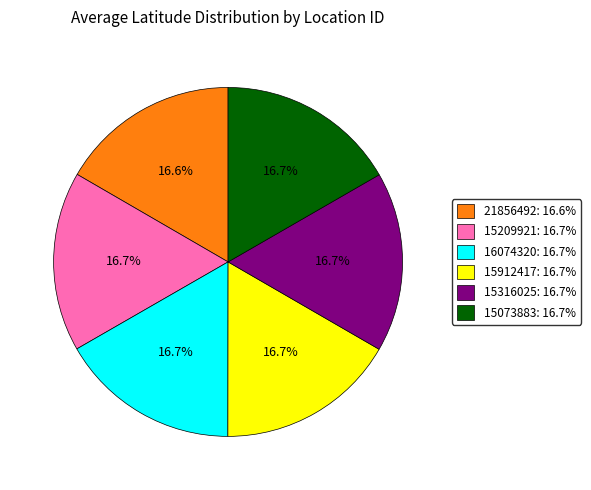

Does 15209921: 16.7% represent more than half of the total?

No